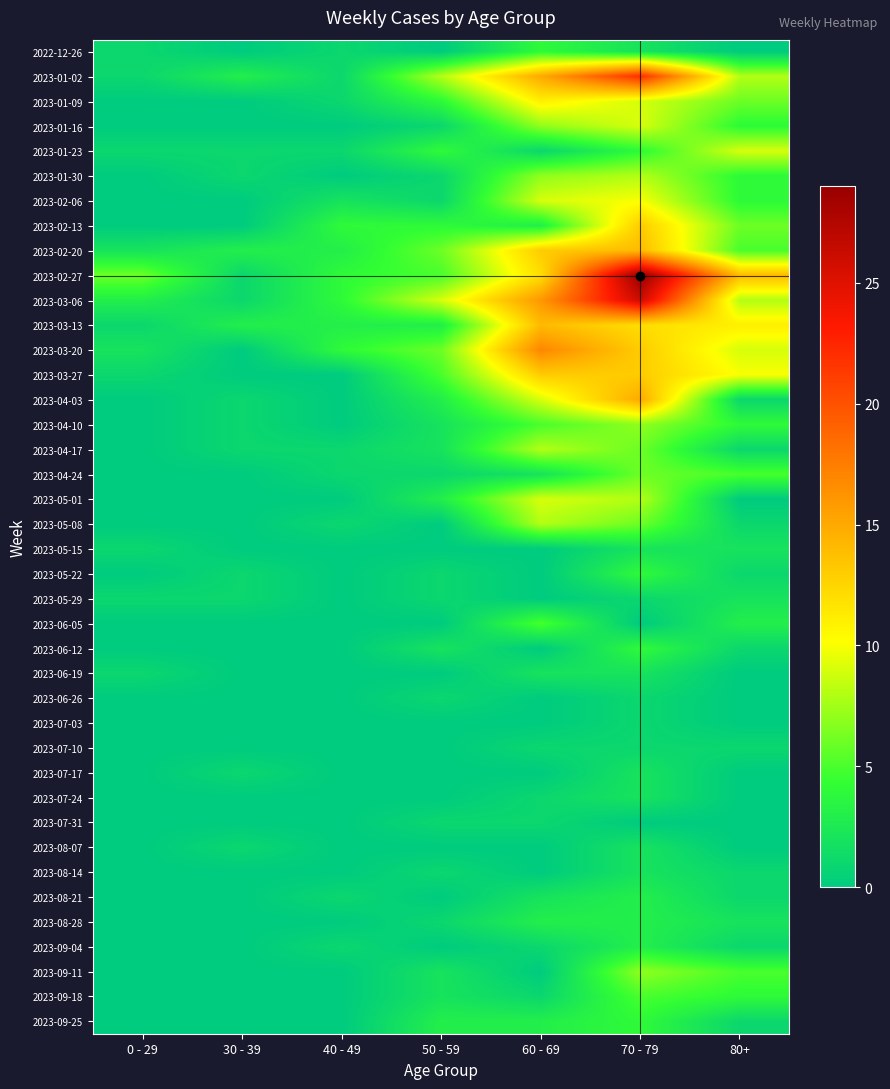

Count the number of categories in the chart.

7